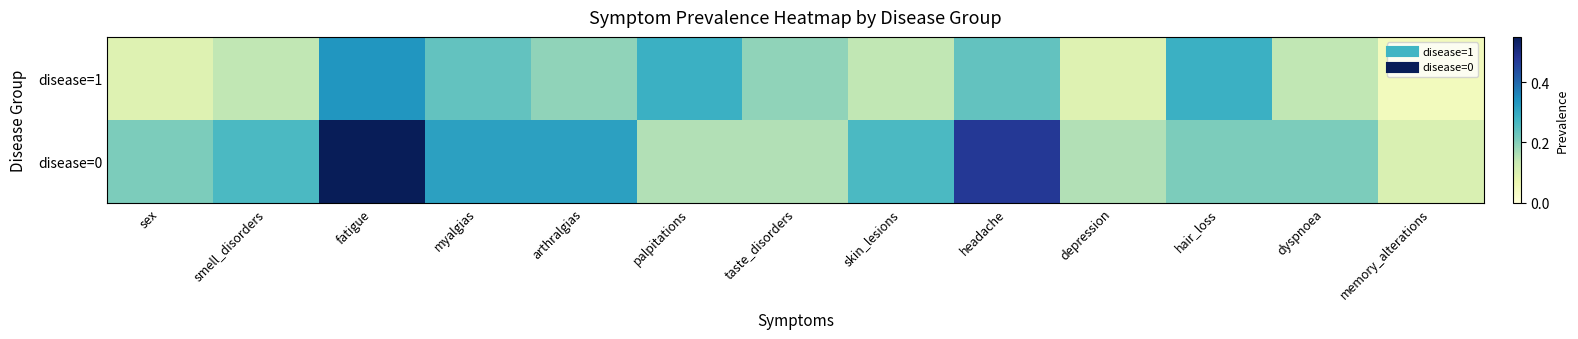

Rank the series by their maximum value, from lowest to highest.

disease=1, disease=0